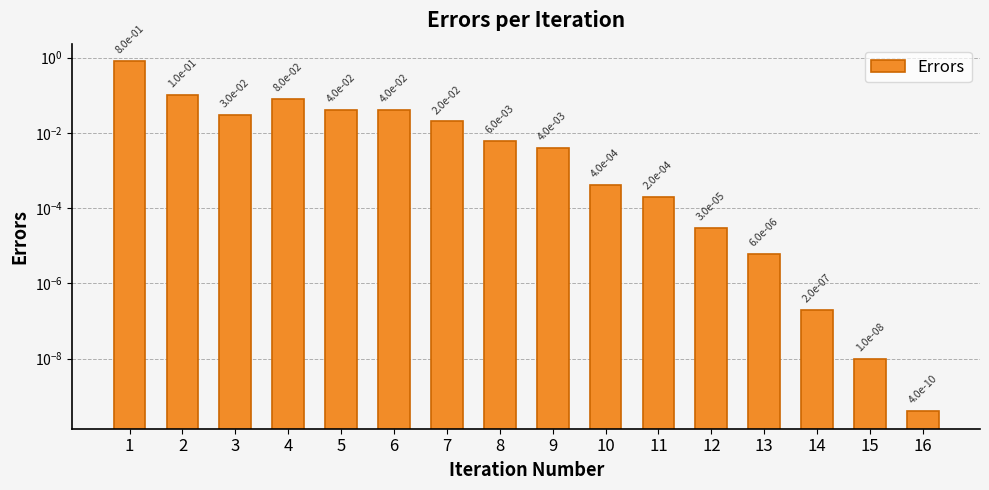

Does the chart contain any negative values?

No